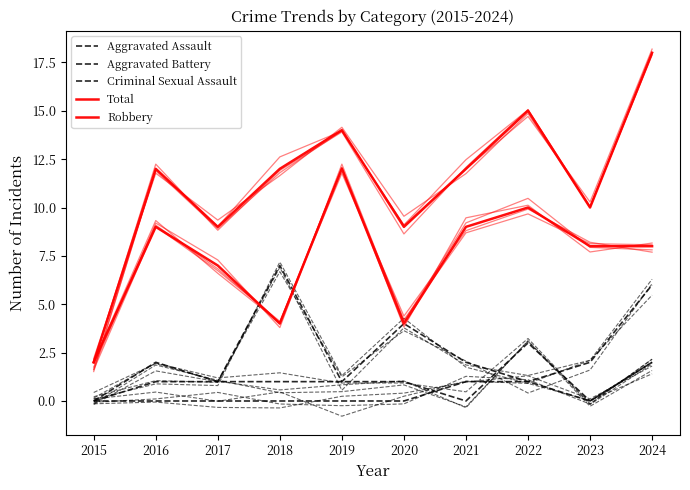

The value of Aggravated Assault at 2015 is 0. True or false?

True